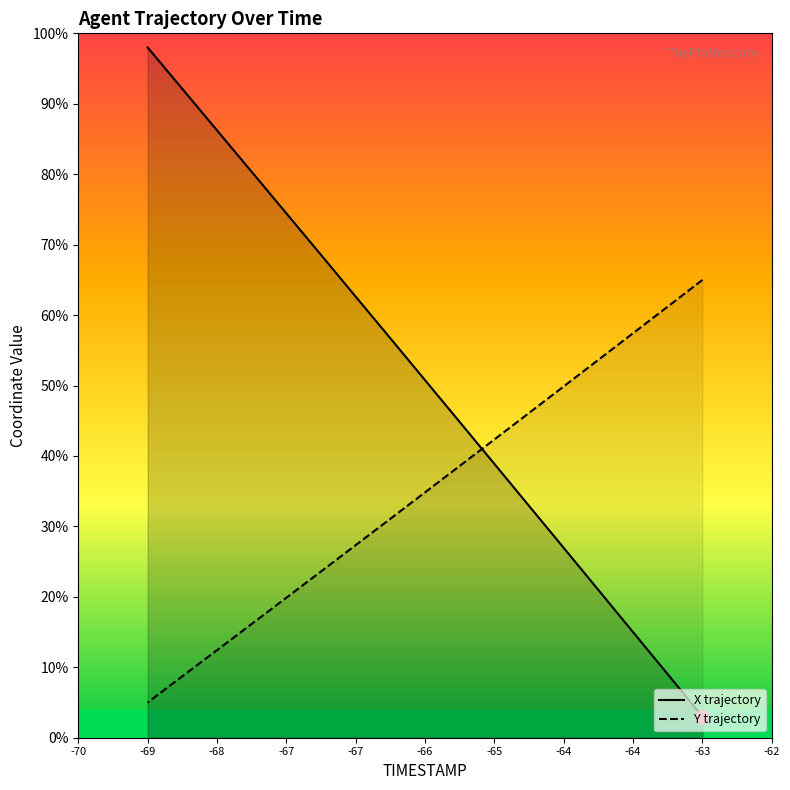

Which series changed the most between -68 and -63?

X trajectory